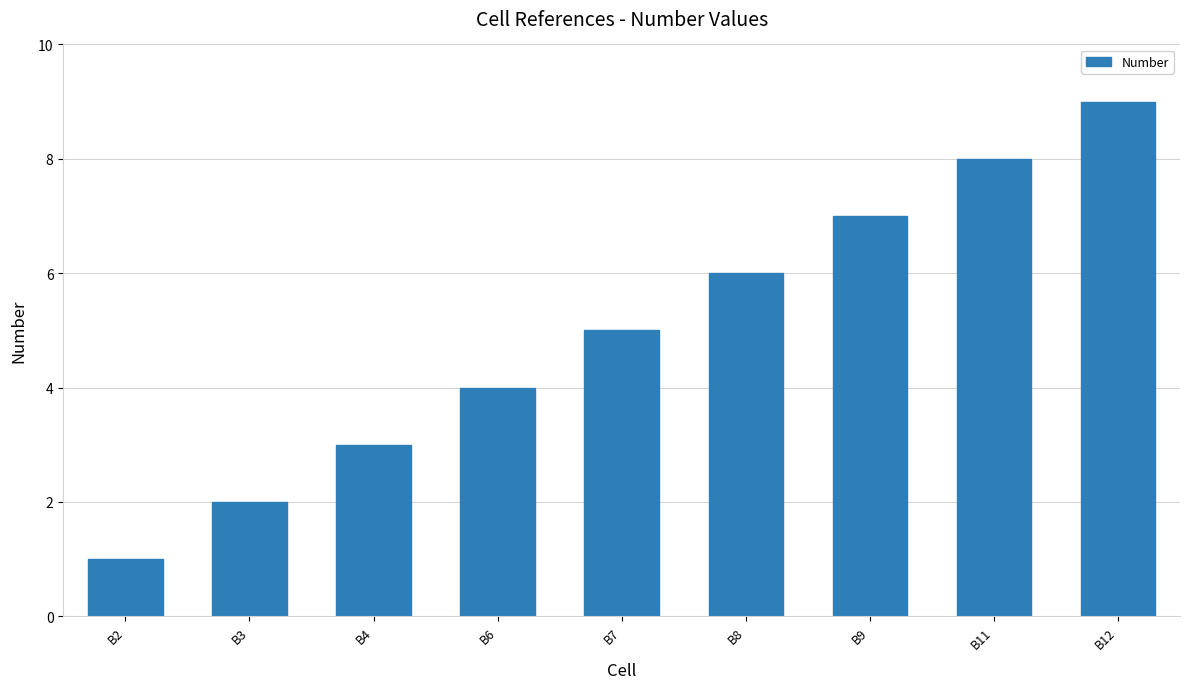

What is the difference between the maximum and minimum values?

8